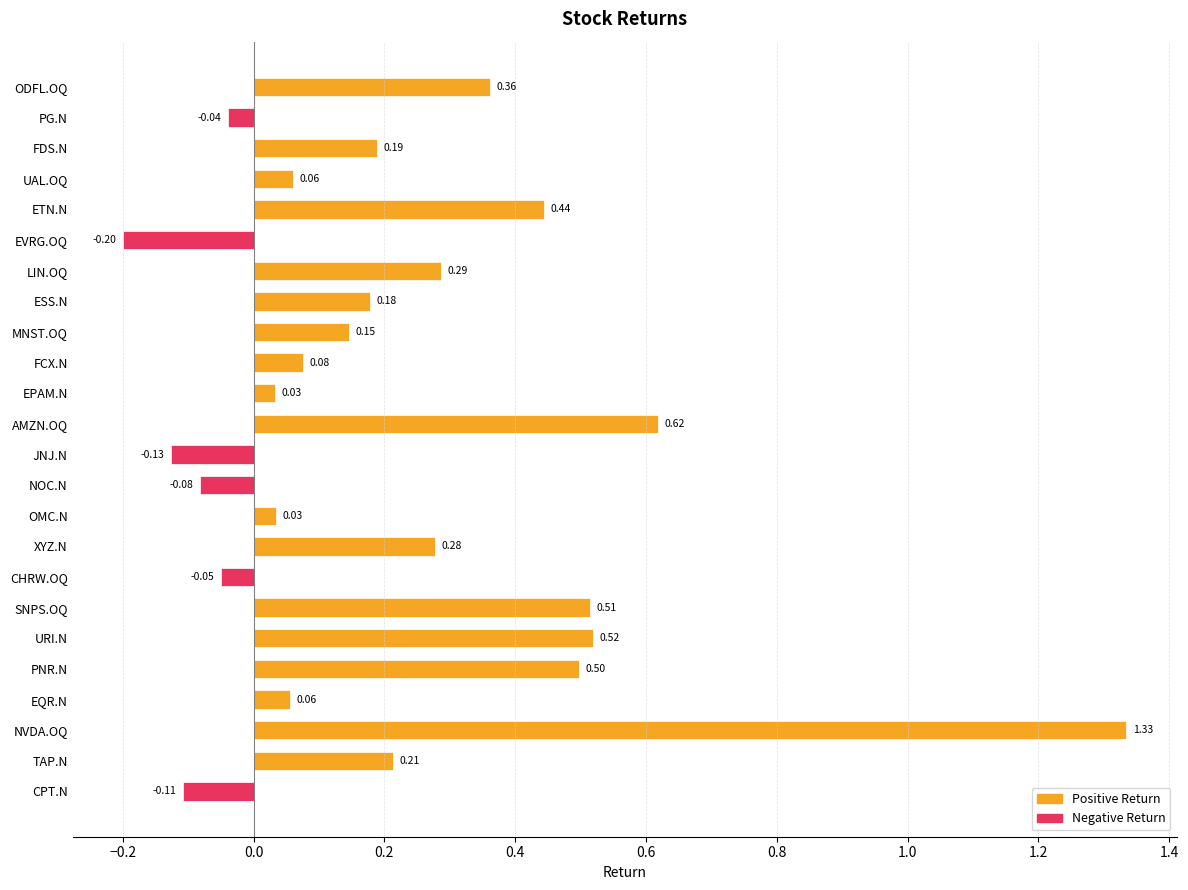

Which label corresponds to the smallest value in the chart?

EVRG.OQ